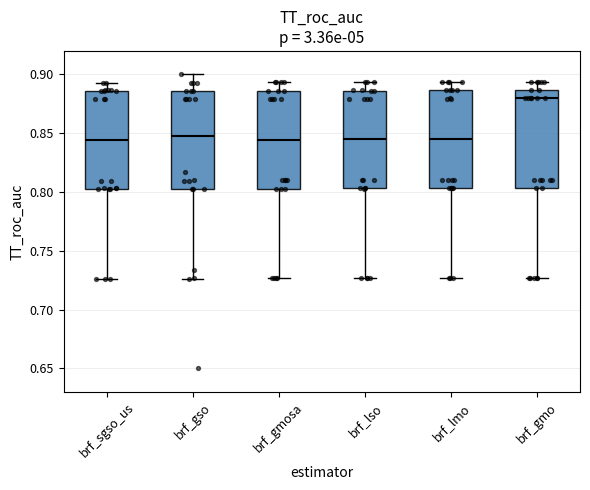

Reading left to right, read every box against the y-axis: the position of its median line, the range the box covers, and the ends of its whiskers. The values are not printed on the chart, so give them approximately, as read against the axis.

brf_sgso_us: median 0.845, box 0.805 to 0.885, whiskers 0.725 to 0.895
brf_gso: median 0.850, box 0.805 to 0.885, whiskers 0.725 to 0.900
brf_gmosa: median 0.845, box 0.805 to 0.885, whiskers 0.725 to 0.895
brf_lso: median 0.845, box 0.805 to 0.885, whiskers 0.725 to 0.895
brf_lmo: median 0.845, box 0.805 to 0.885, whiskers 0.725 to 0.895
brf_gmo: median 0.880, box 0.805 to 0.885, whiskers 0.725 to 0.895